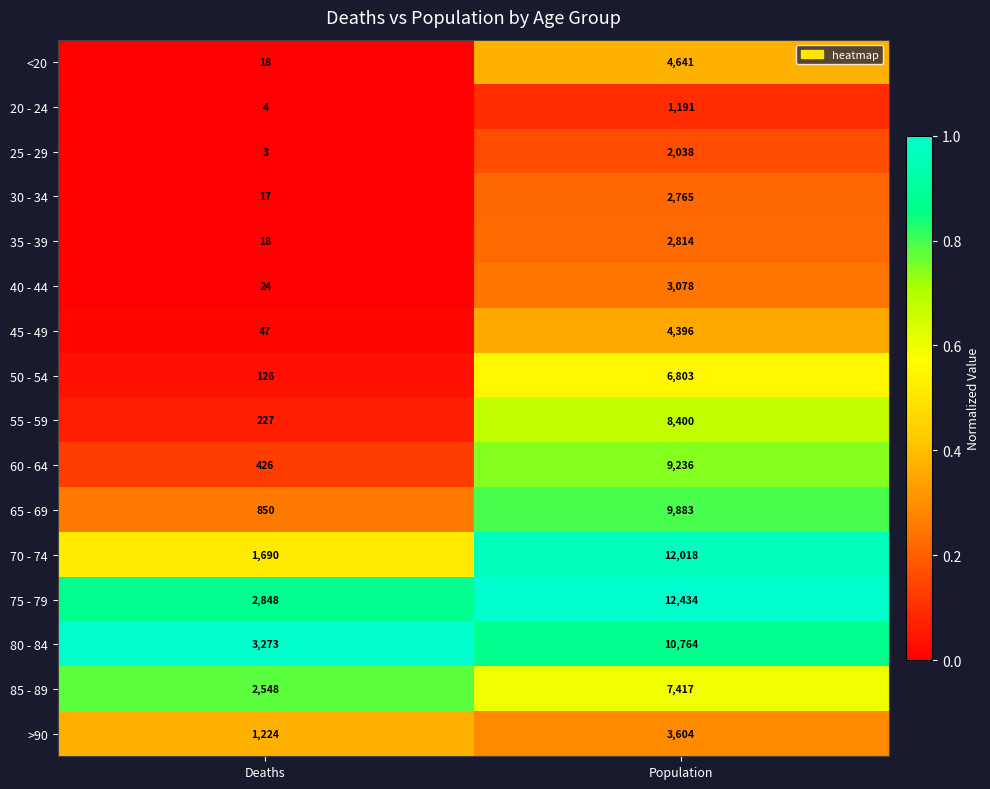

Is the value of 75 - 79 at Population greater than the value of 60 - 64 at Population?

Yes